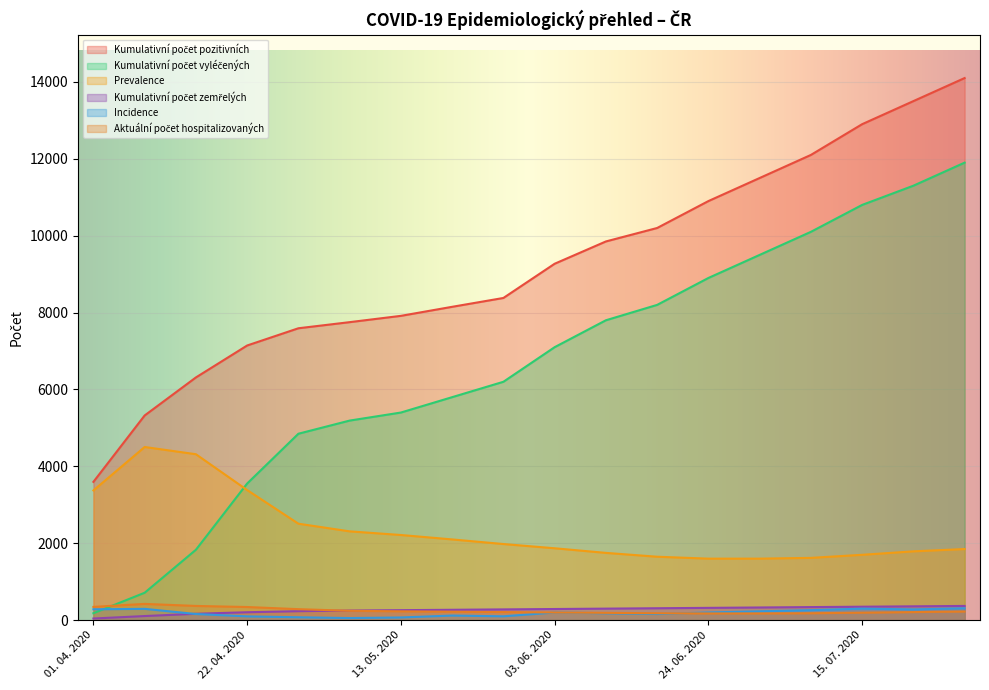

What is the greatest value displayed?

14100